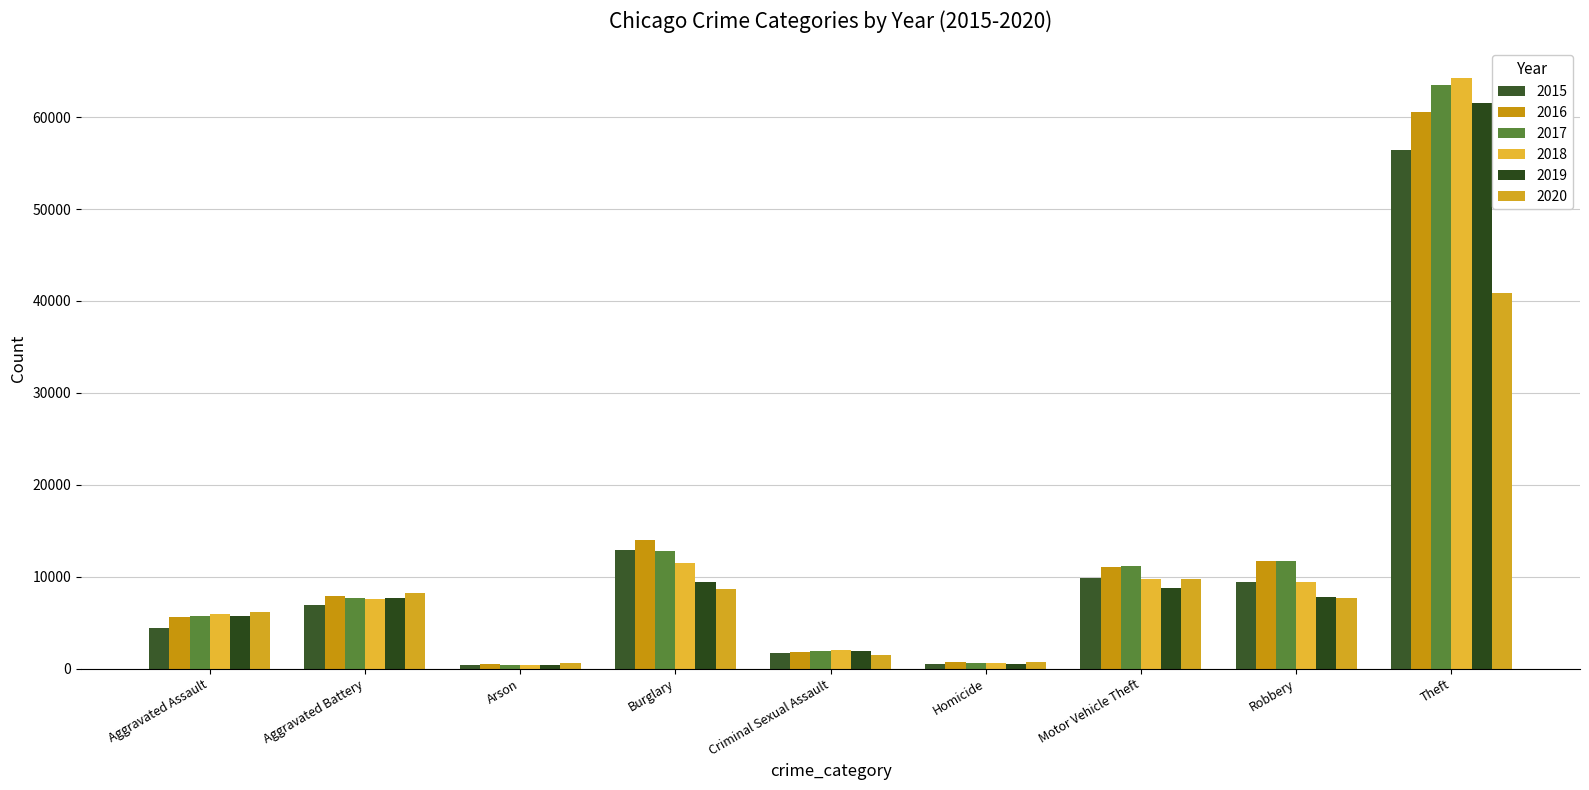

At which label is 2020 closest to 20722?

Motor Vehicle Theft